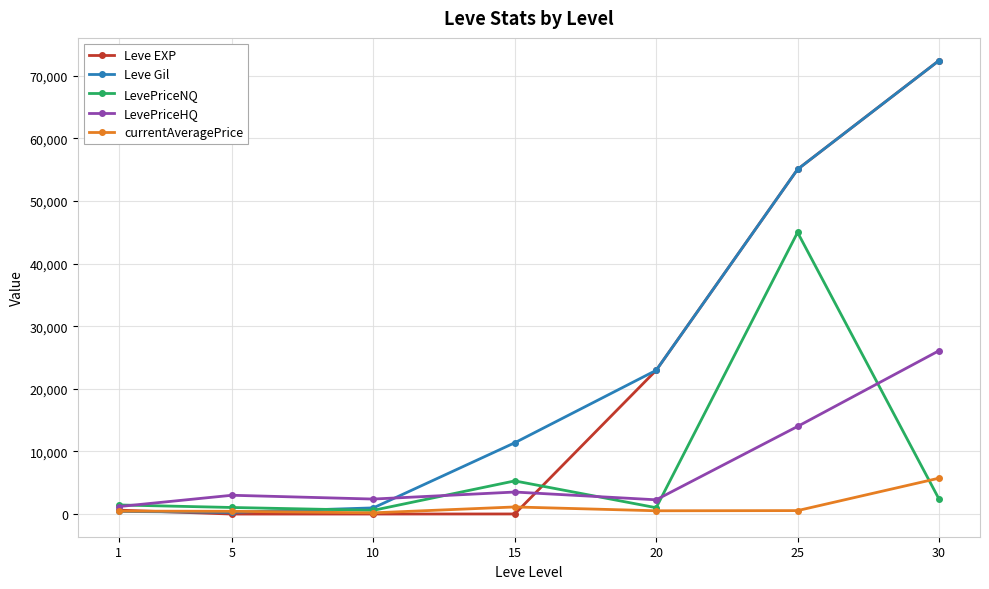

How many data points in LevePriceNQ are above 1456?

4